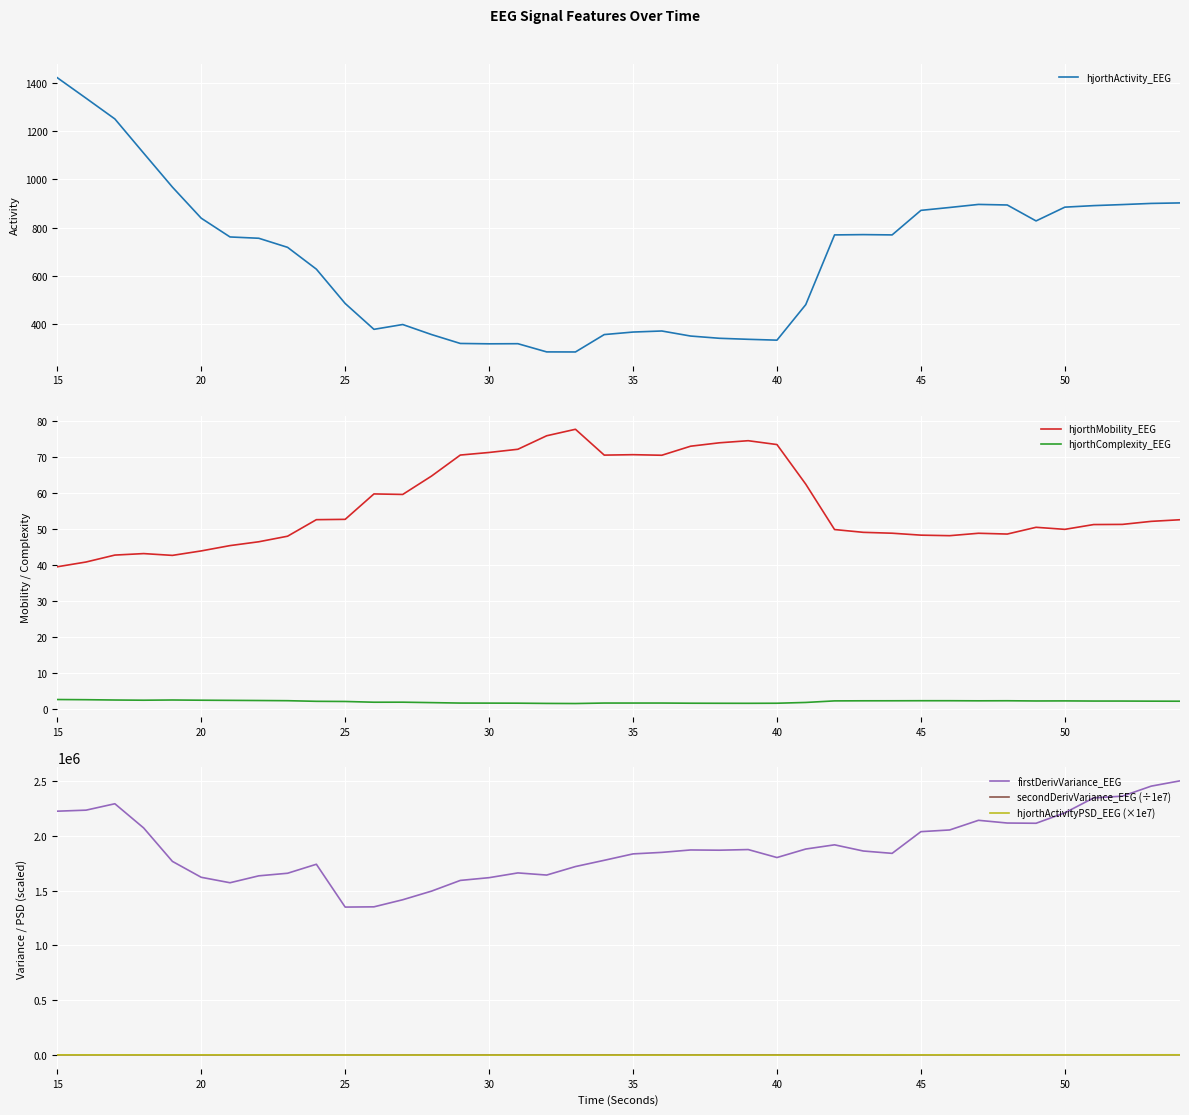

Which series has the widest spread of values?

firstDerivVariance_EEG